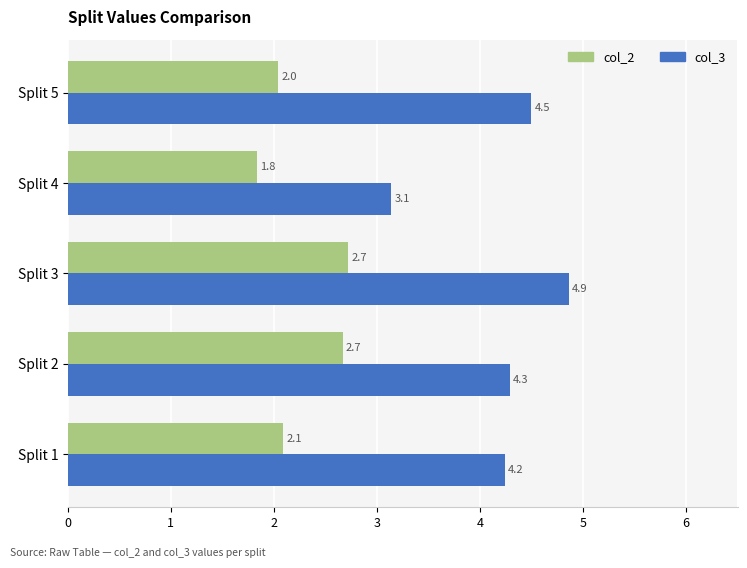

What is the lowest value of the col_2 series?

1.8